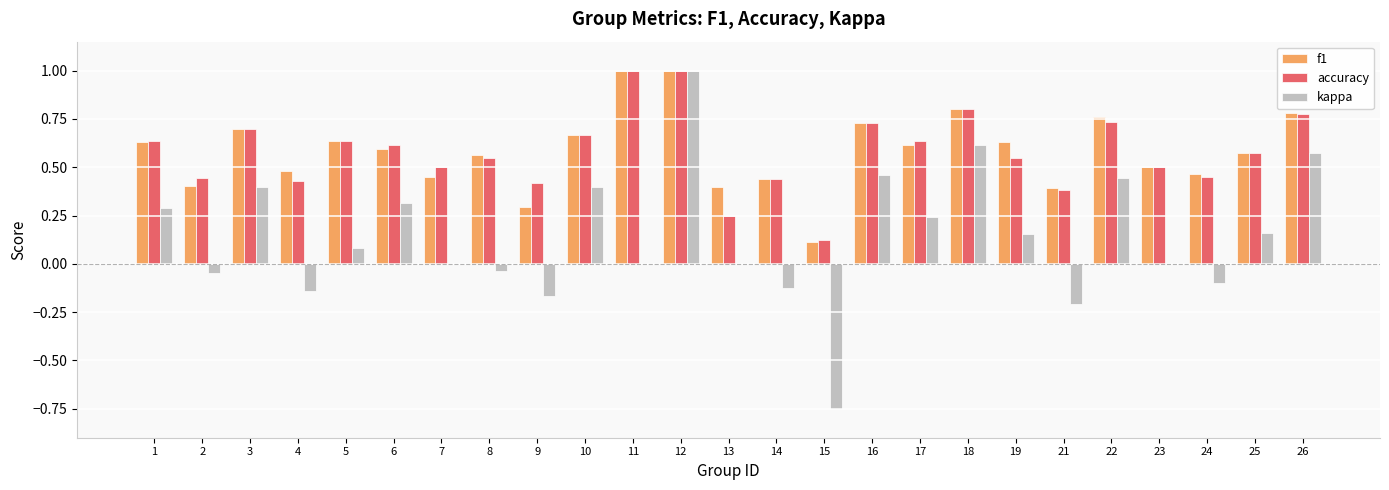

Does the chart contain stacked bars?

No